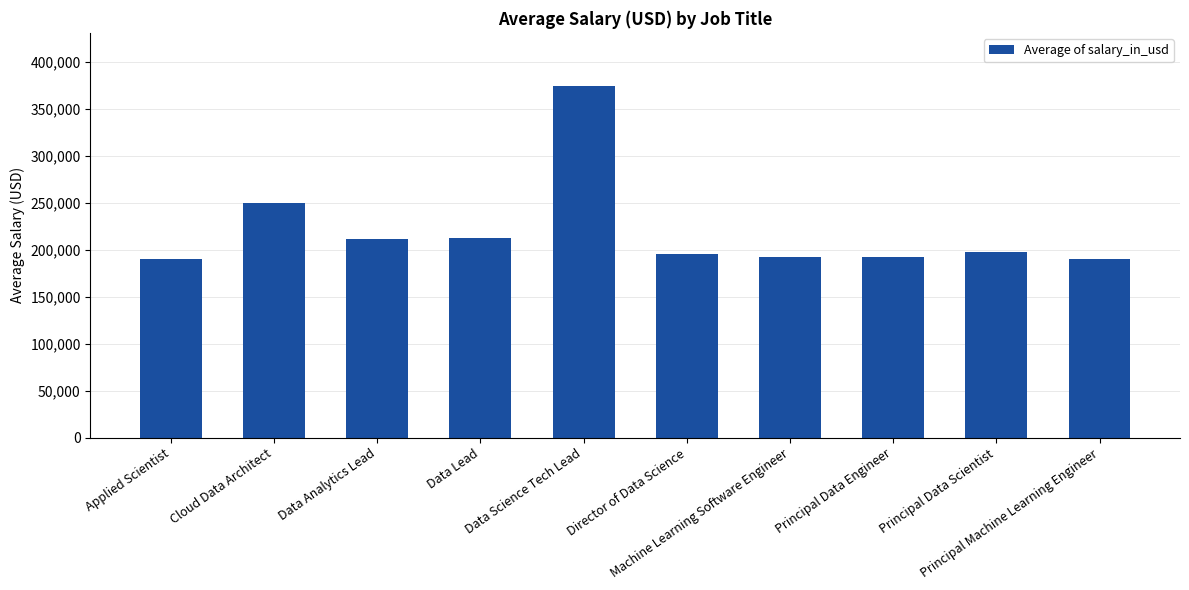

What is the average value?

220732.9